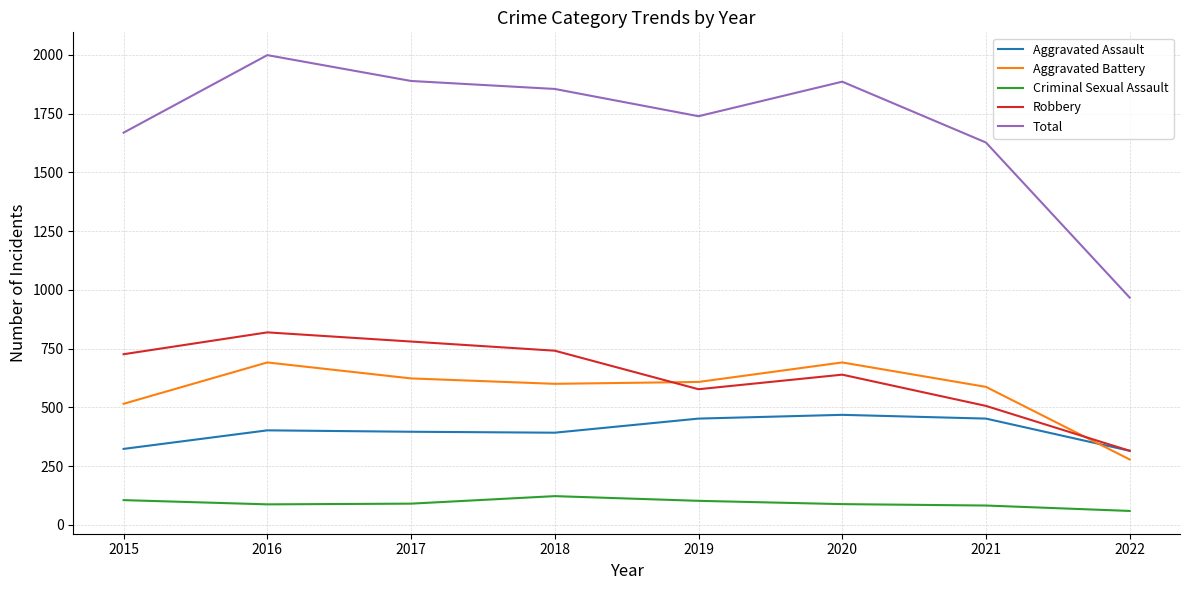

Between 2017 and 2020, which series saw the biggest shift?

Robbery